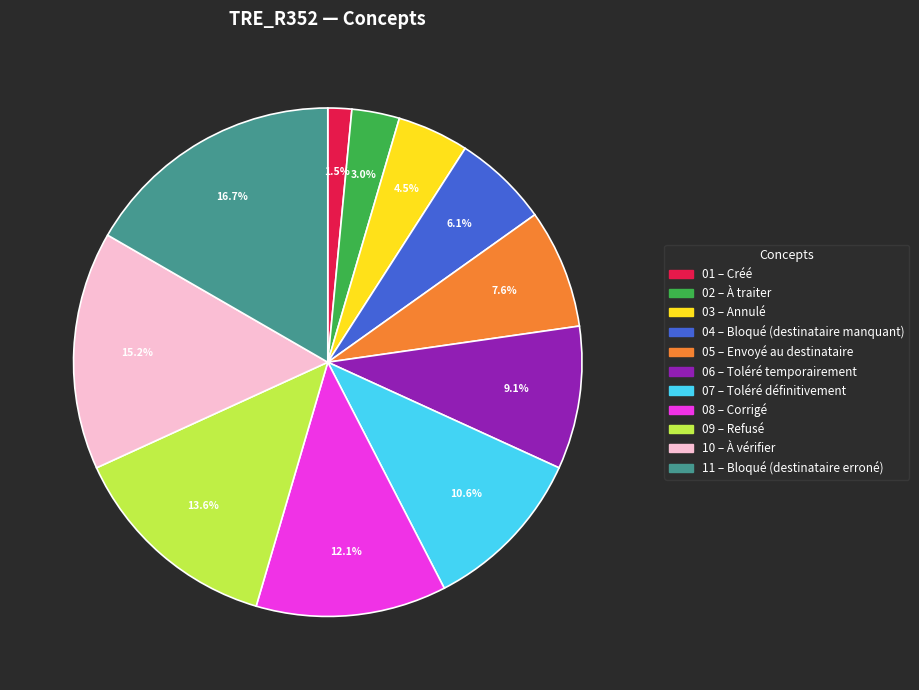

Does any single category account for the majority?

No